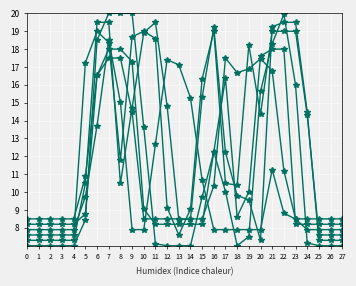

Count the number of categories in the chart.

28